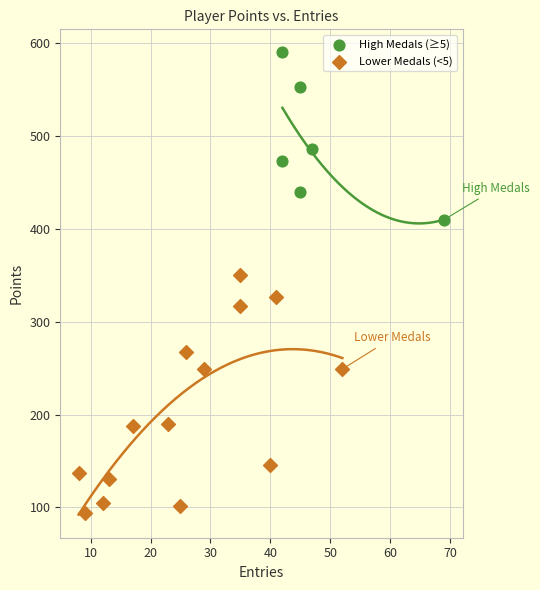

Which series contains the lowest Y value?

Lower Medals (<5)